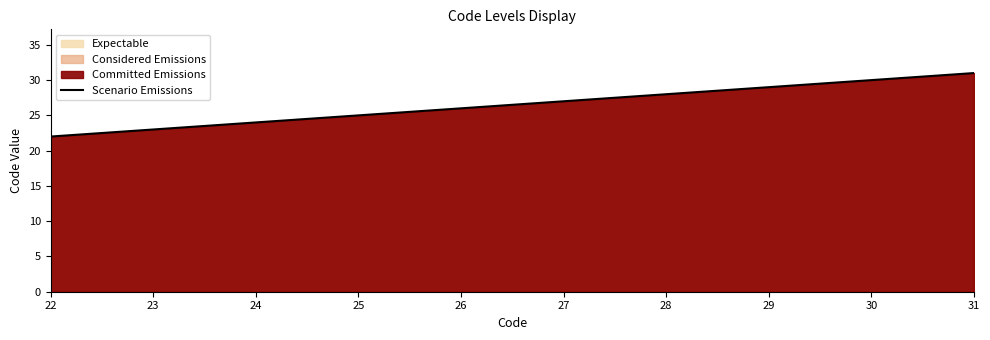

Approximately how many times larger is the value at 23 compared to 31?

0.7